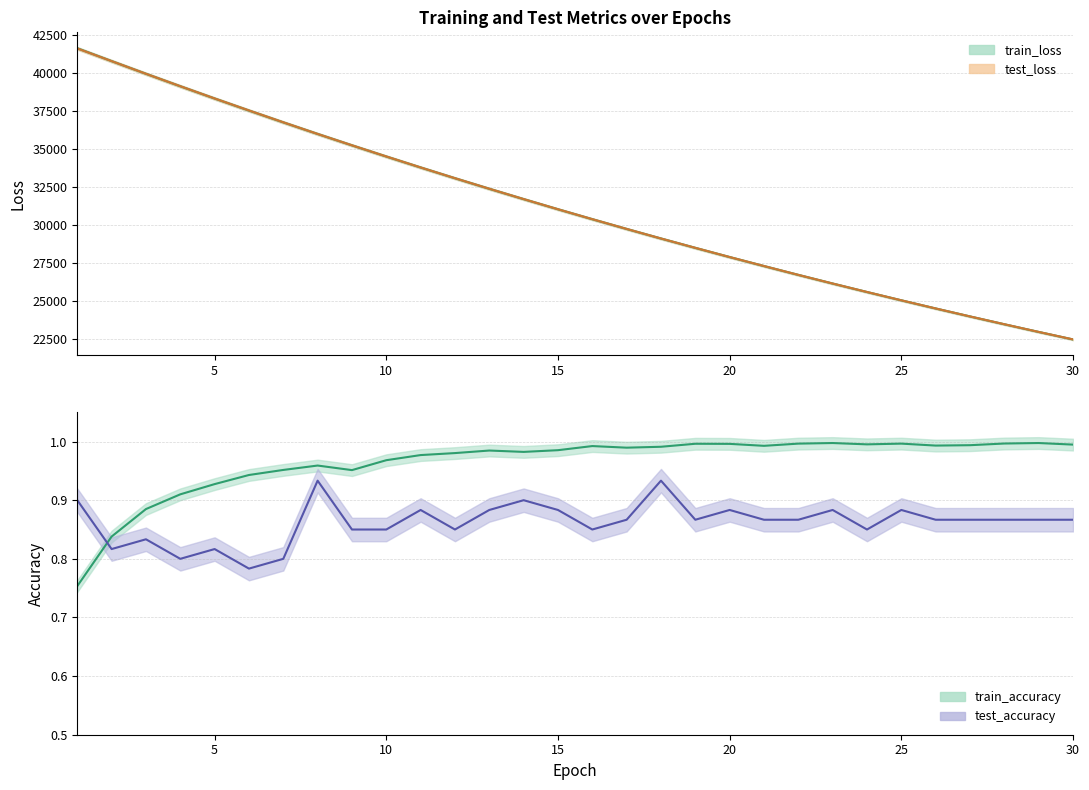

What is the minimum value shown in the chart?

0.8